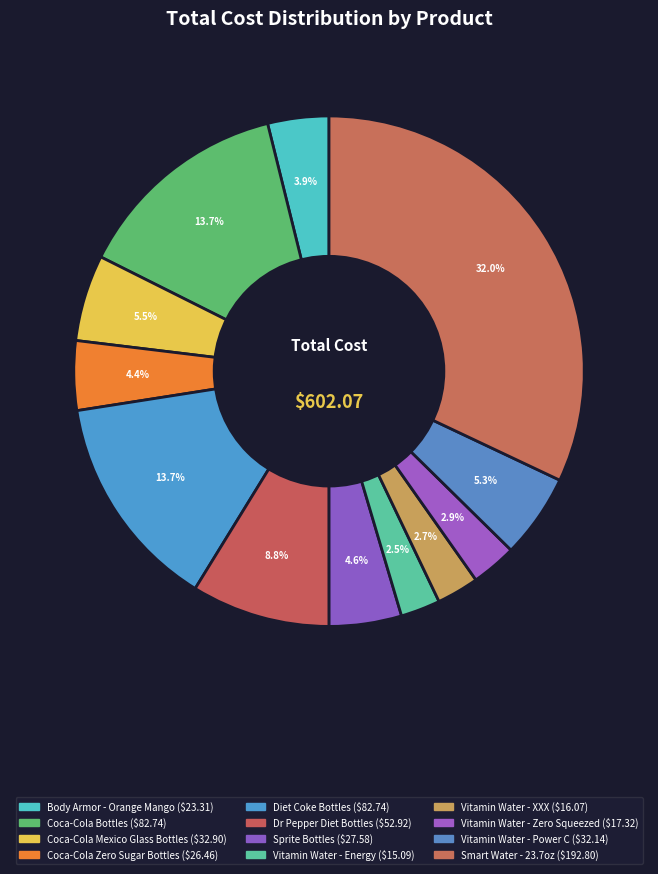

What is the change in value from Diet Coke Bottles to Vitamin Water - XXX?

-66.7